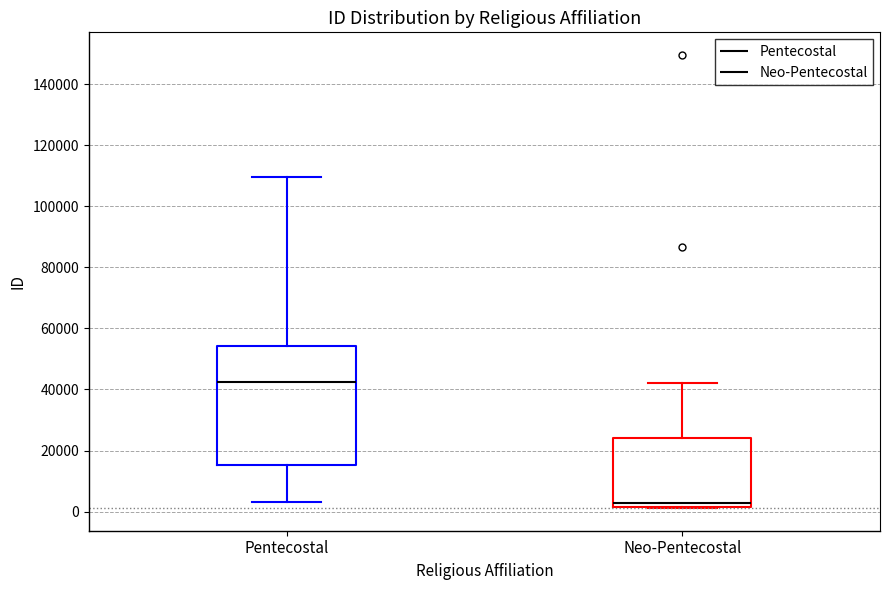

Reading left to right, read every box against the y-axis: the position of its median line, the range the box covers, and the ends of its whiskers. The values are not printed on the chart, so give them approximately, as read against the axis.

Pentecostal: median 42000, box 16000 to 54000, whiskers 4000 to 110000
Neo-Pentecostal: median 2000 (just above the box's lower edge), box 2000 to 24000, whiskers 2000 to 42000